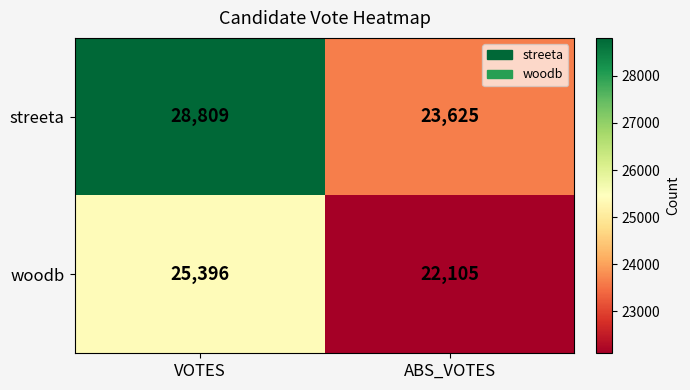

Count the number of categories in the chart.

2